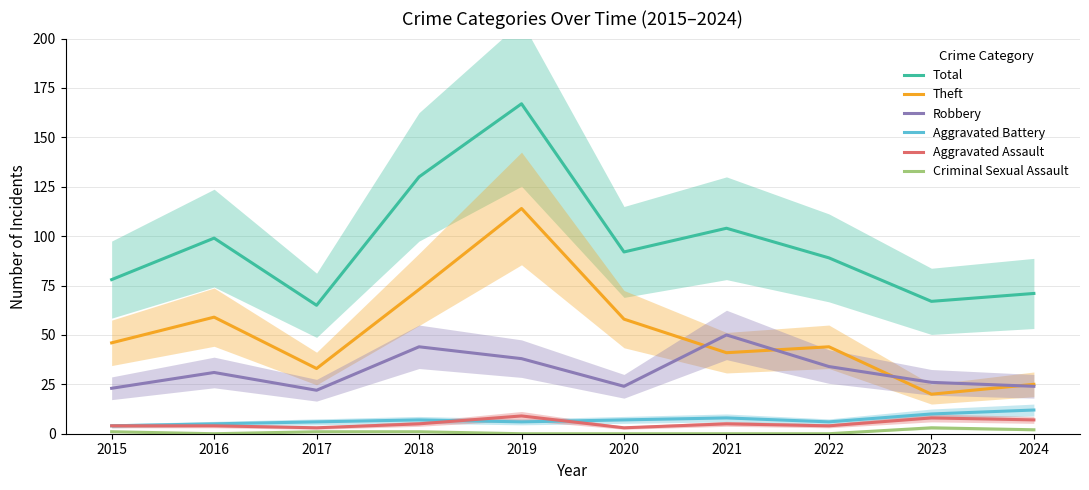

What is the total value across all series at 2015?

156